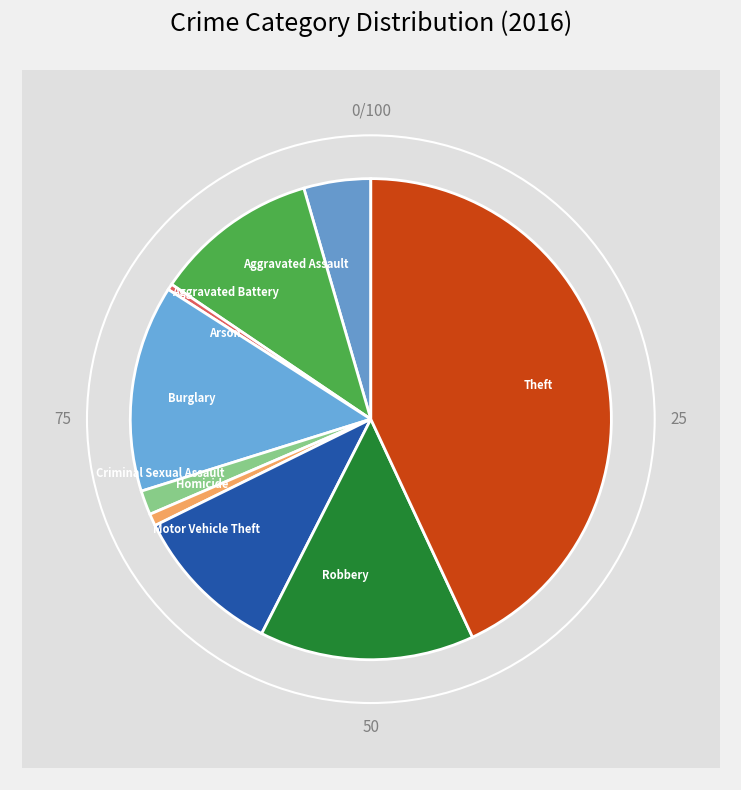

True or false: Aggravated Battery accounts for 22% of the total.

False